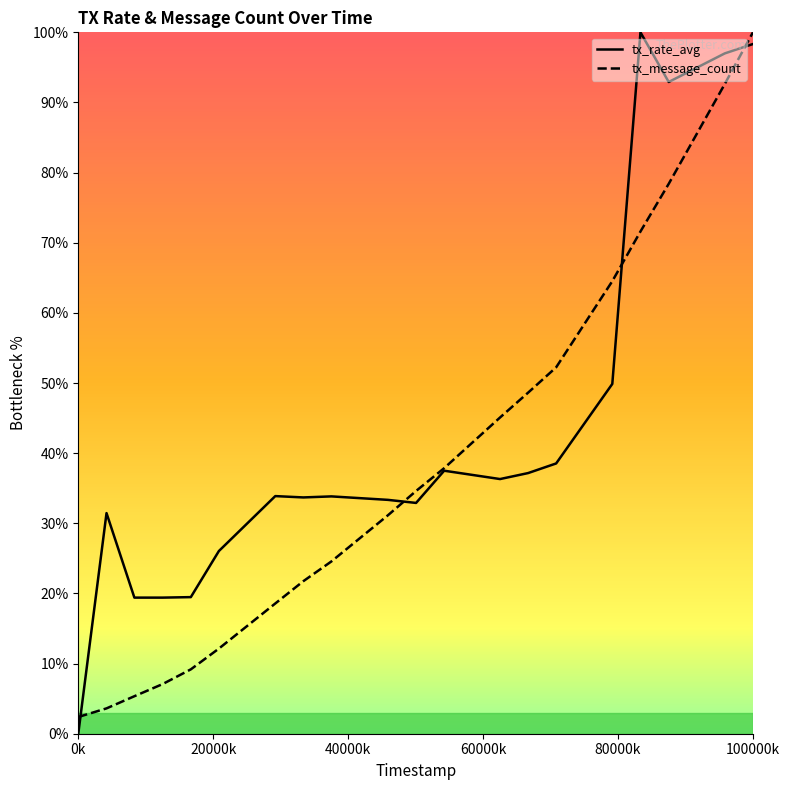

Is this an area chart (filled region under the line)?

No